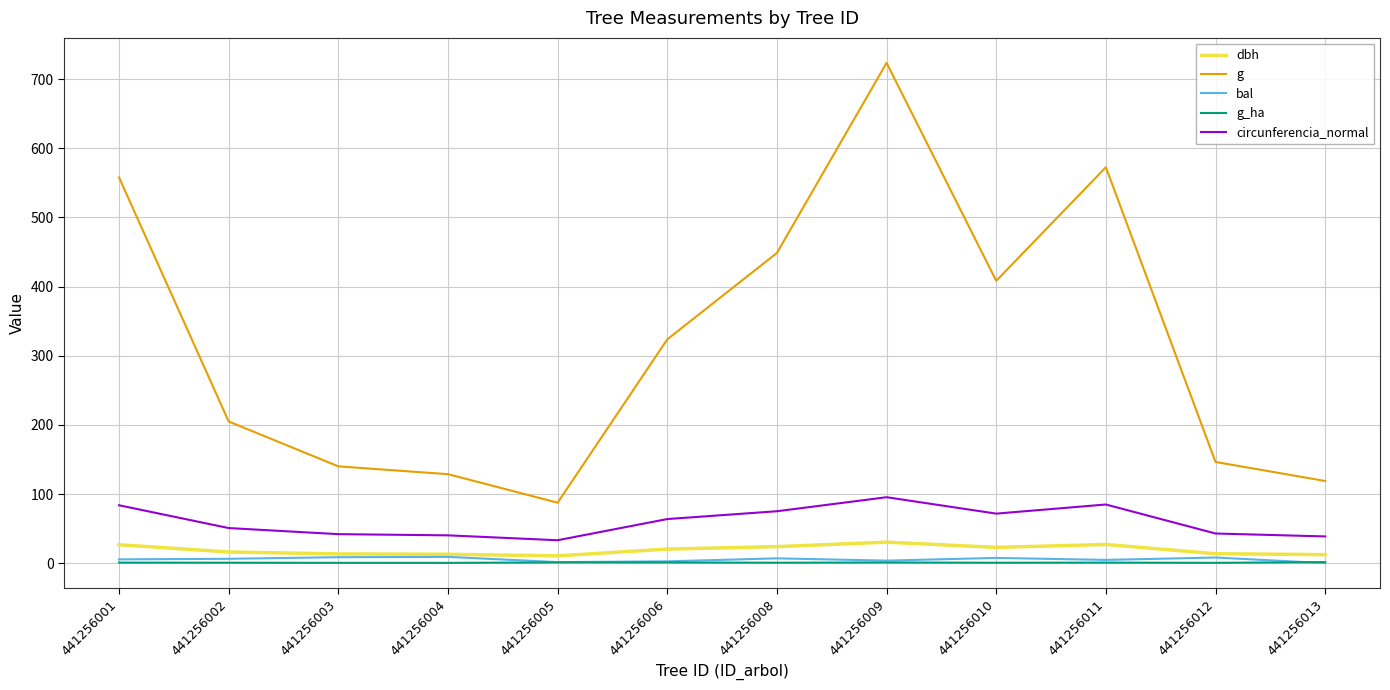

True or false: circunferencia_normal has a value of 75.1 at 441256008.

True